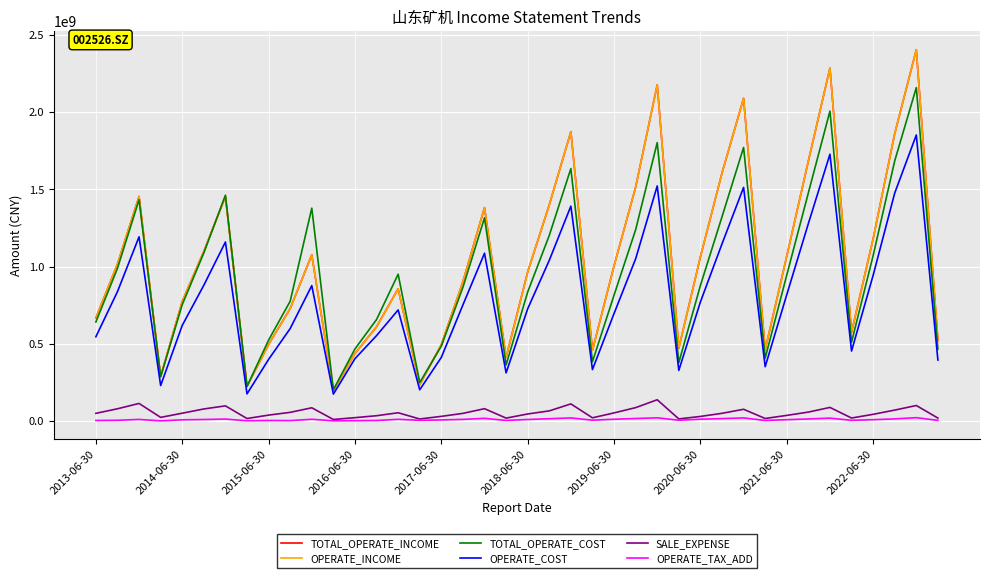

How many lines are shown in the chart?

6